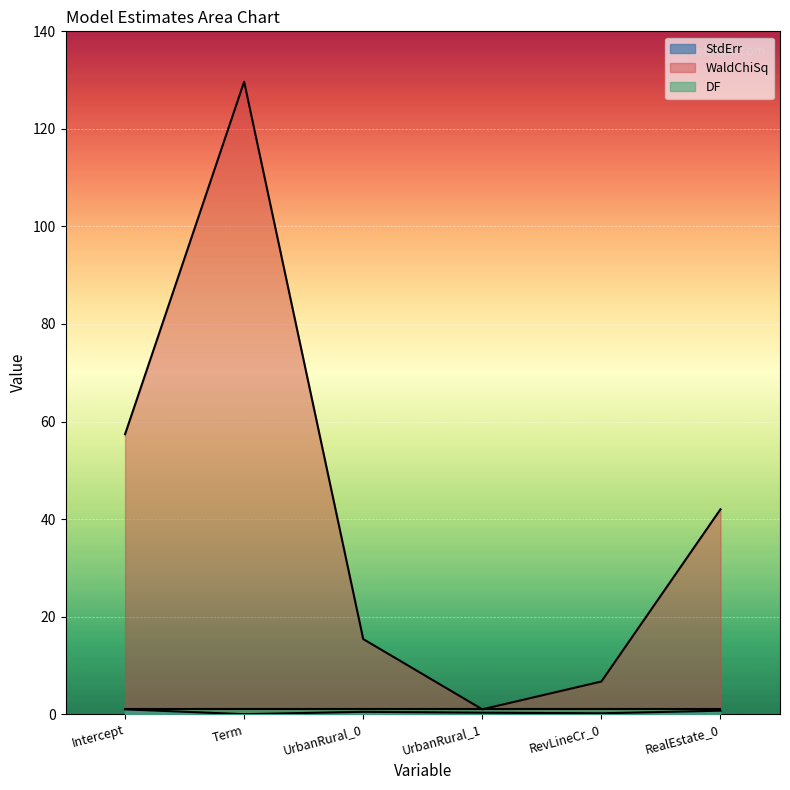

Does the chart display data point markers on the line(s)?

No